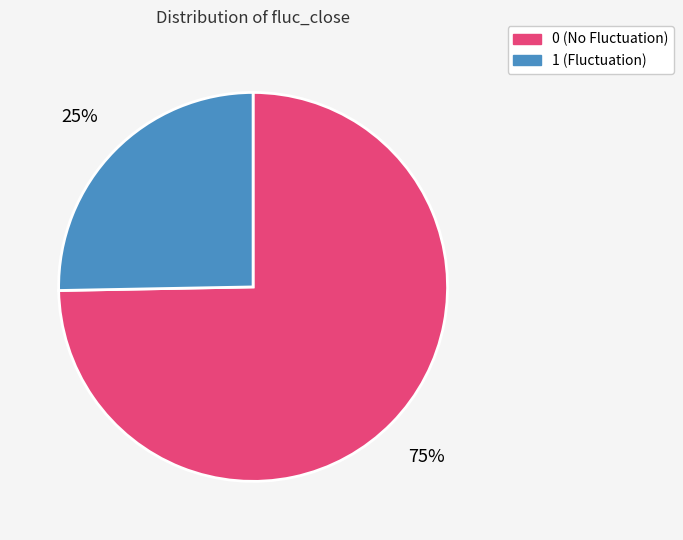

Is 0 the majority of the pie?

Yes